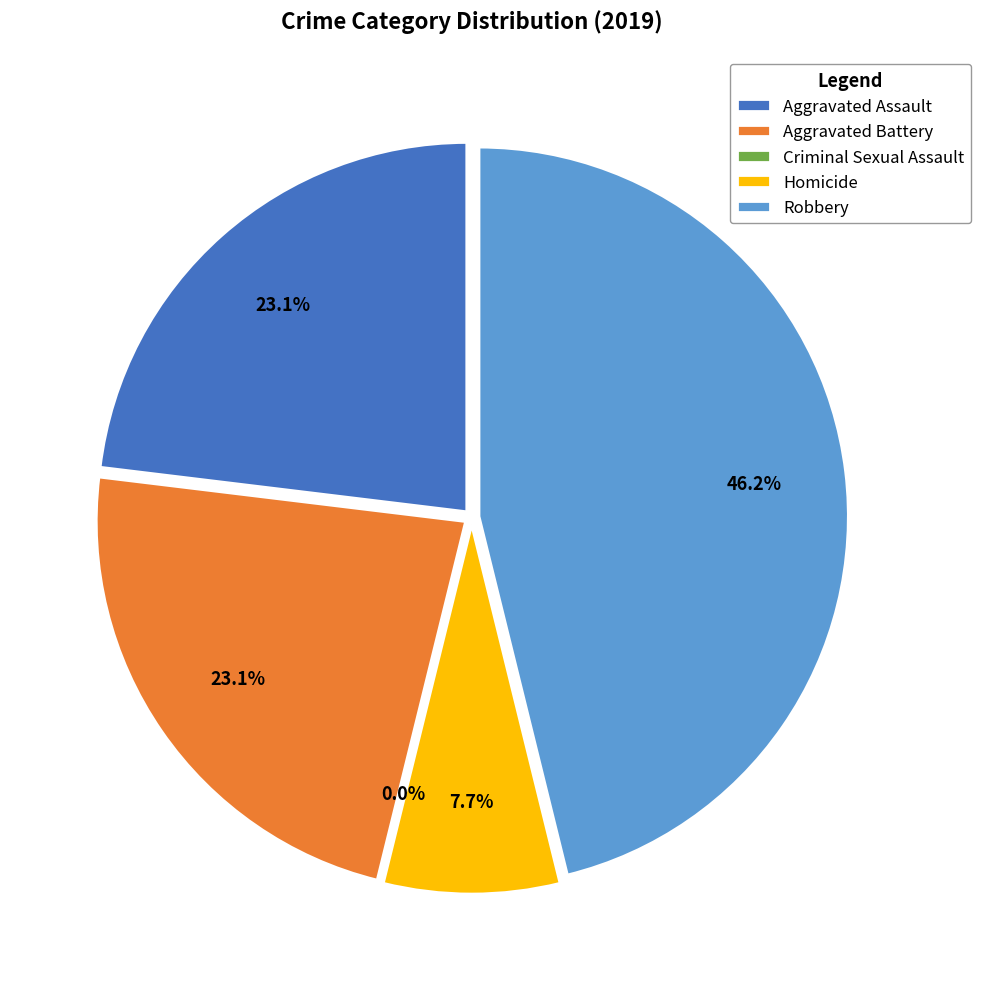

What is the ratio of the value at Aggravated Assault to the value at Homicide?

3.0